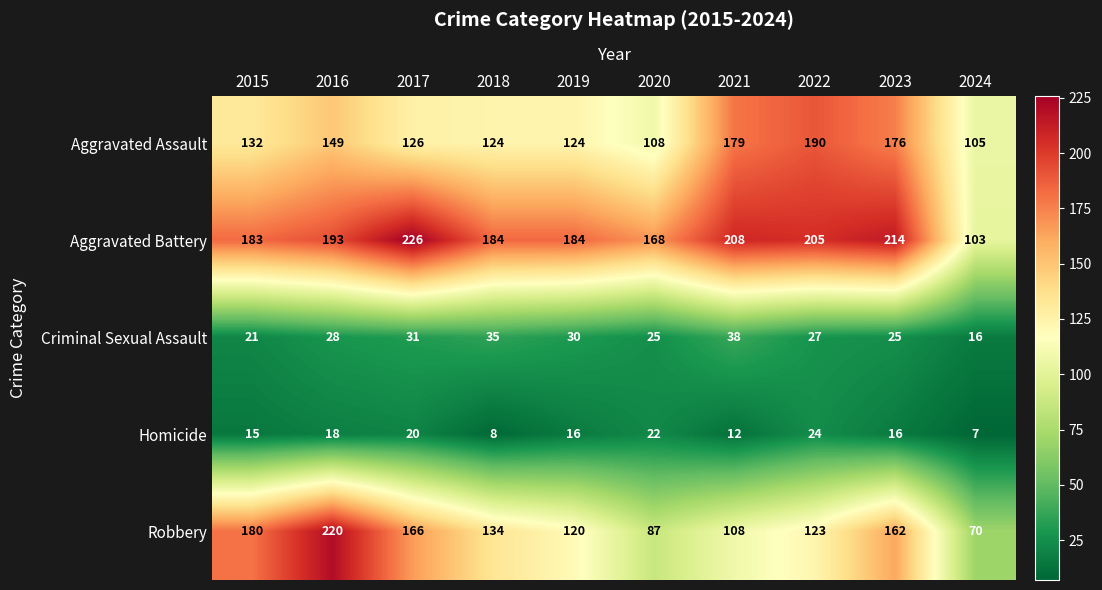

Which series has the largest total across all categories?

Aggravated Battery